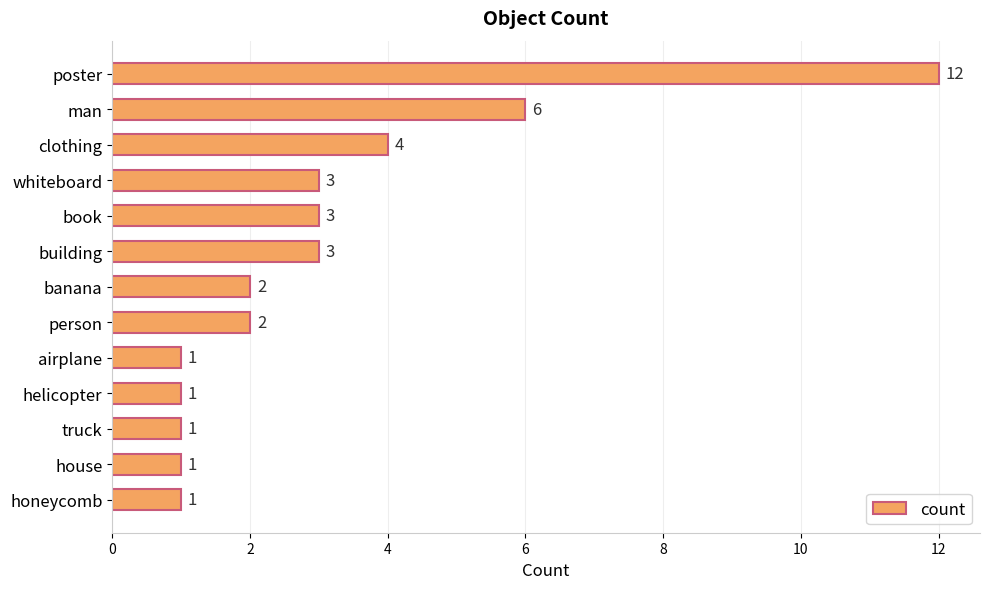

How many data points does each series have?

13